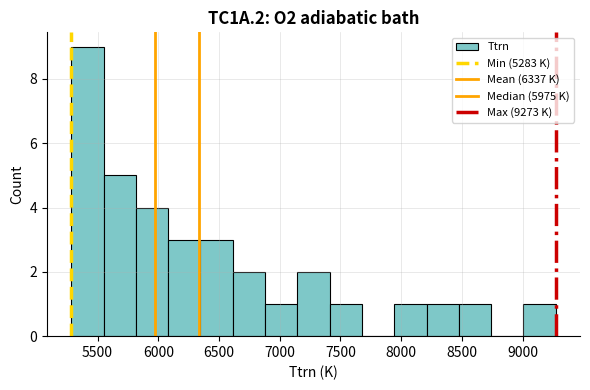

Reading left to right, list every bar in this chart as the range it spans on the x-axis followed by its height. Neither the bar edges nor the heights are printed on the chart, so give them approximately, as read against the axes.

5300 to 5550: 9
5550 to 5800: 5
5800 to 6100: 4
6100 to 6350: 3
6350 to 6600: 3
6600 to 6900: 2
6900 to 7150: 1
7150 to 7400: 2
7400 to 7700: 1
7700 to 7950: 0
7950 to 8200: 1
8200 to 8500: 1
8500 to 8750: 1
8750 to 9000: 0
9000 to 9250: 1